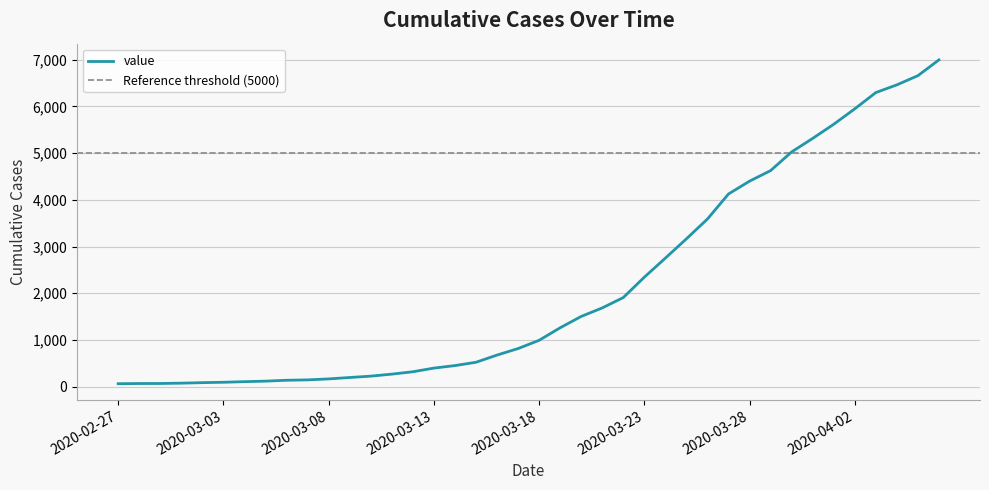

What is the change in value from 2020-03-17 to 2020-04-03?

+5479